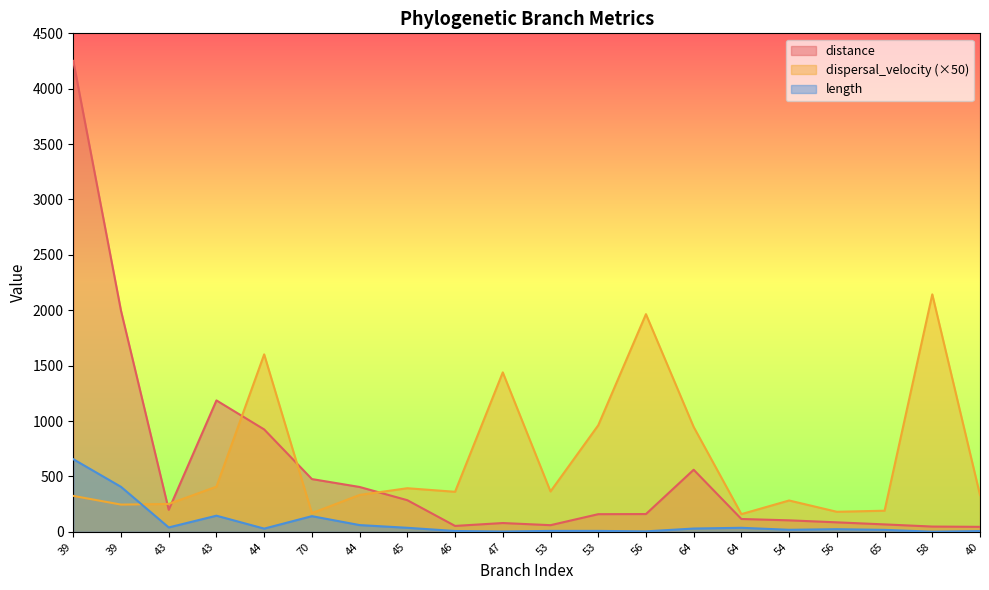

Rank the series at 54 from lowest to highest value.

length, distance, dispersal_velocity (×50)